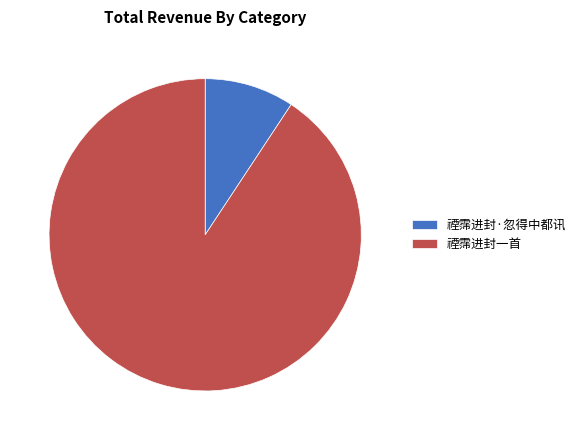

Is 禋霈进封·忽得中都讯 the majority of the pie?

No